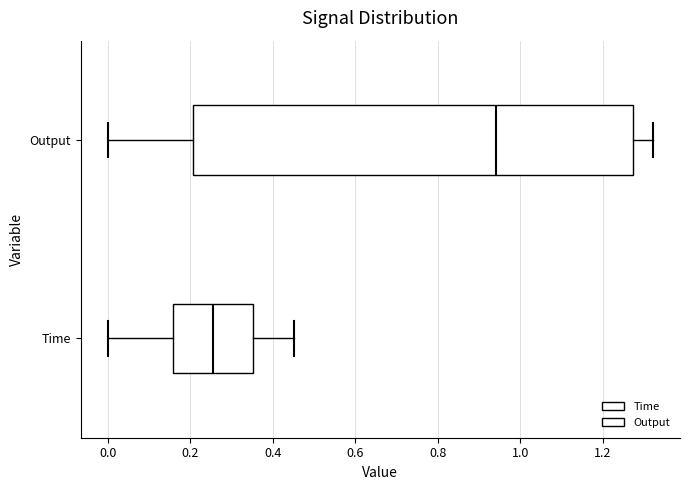

Where does the left whisker of the box for Time end on the x-axis? The values are not printed on the chart, so give them approximately, as read against the axis.

0.00